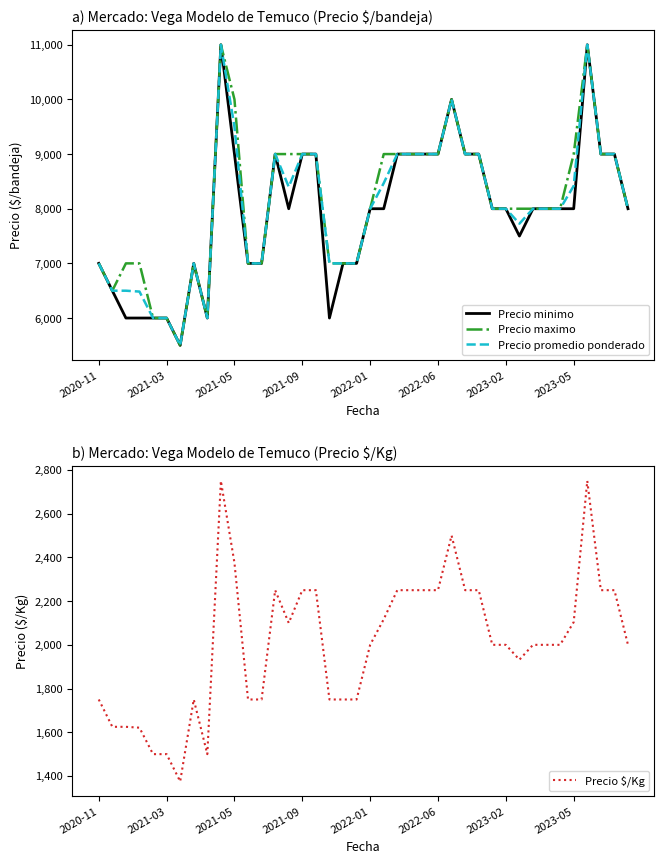

Between 8 and 28, which series saw the biggest shift?

Precio minimo